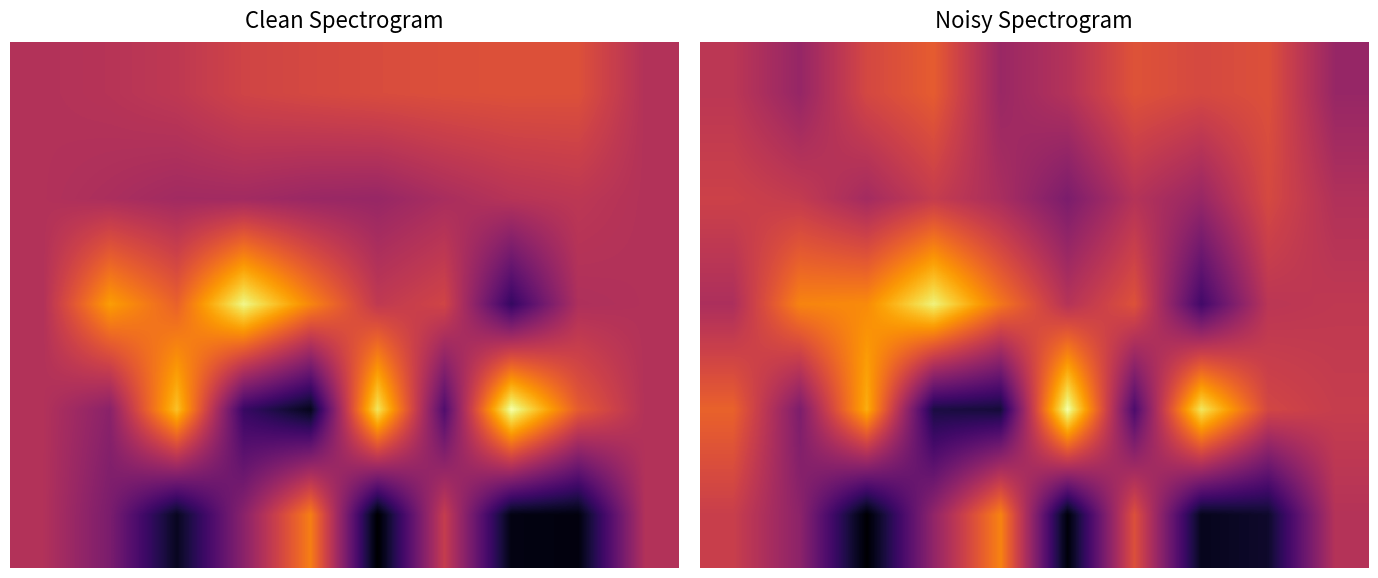

The 2 series shows 0.9 at 6. True or false?

False